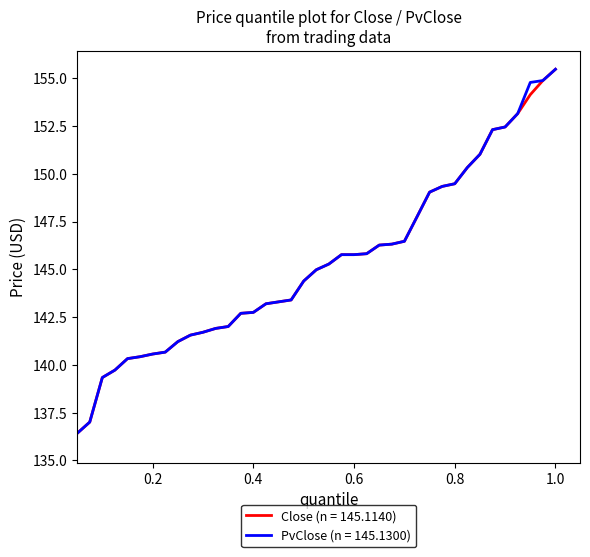

What is the highest value of the Close (n = 145.1140) series?

155.5